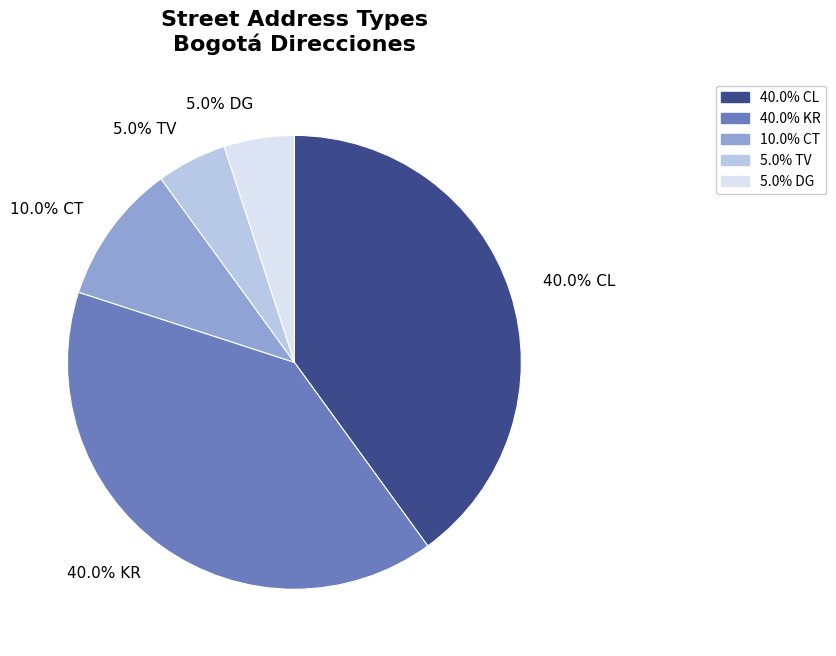

Is 40.0% KR the majority of the pie?

No